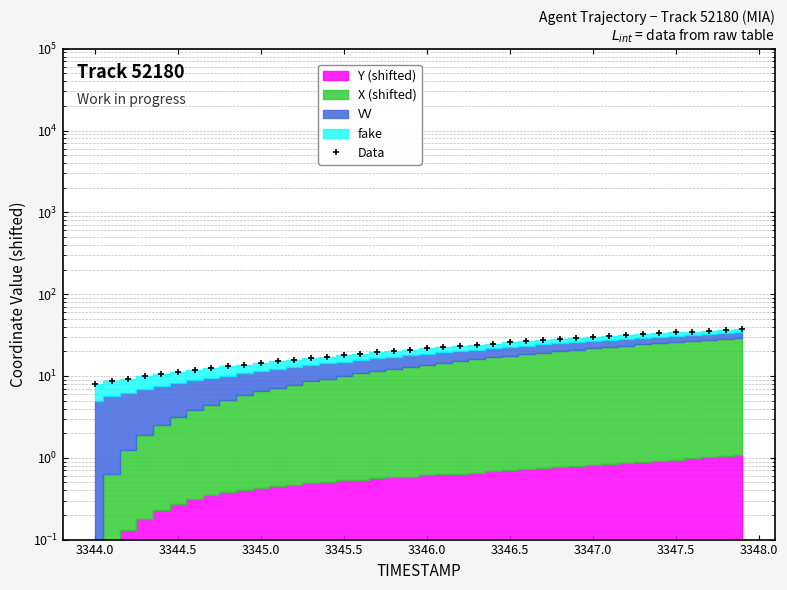

What is the difference between the maximum and minimum values?

29.5